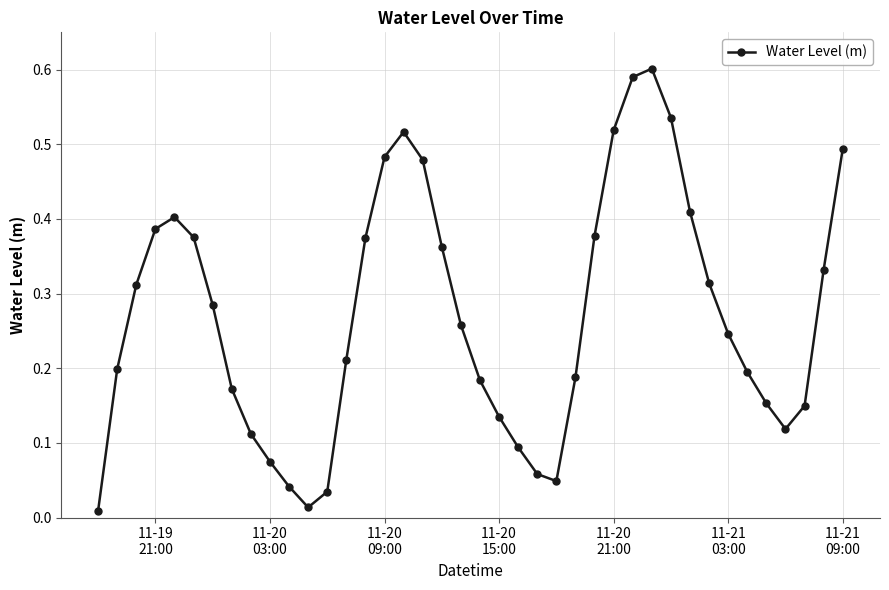

What is the sum of all values?

10.8